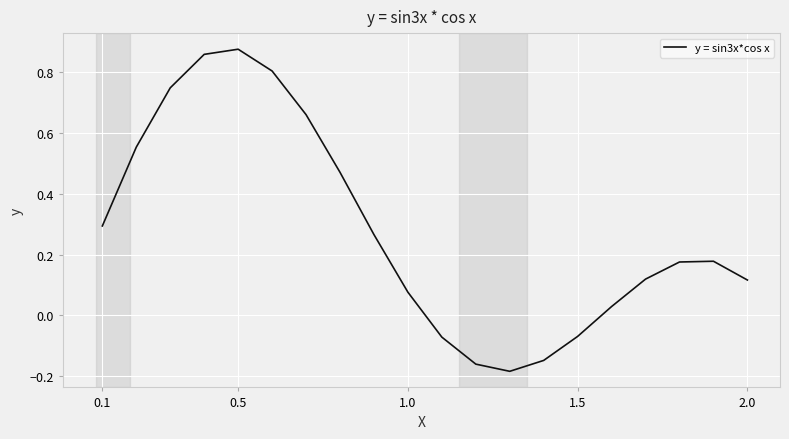

What is the difference between the maximum and minimum values?

1.1